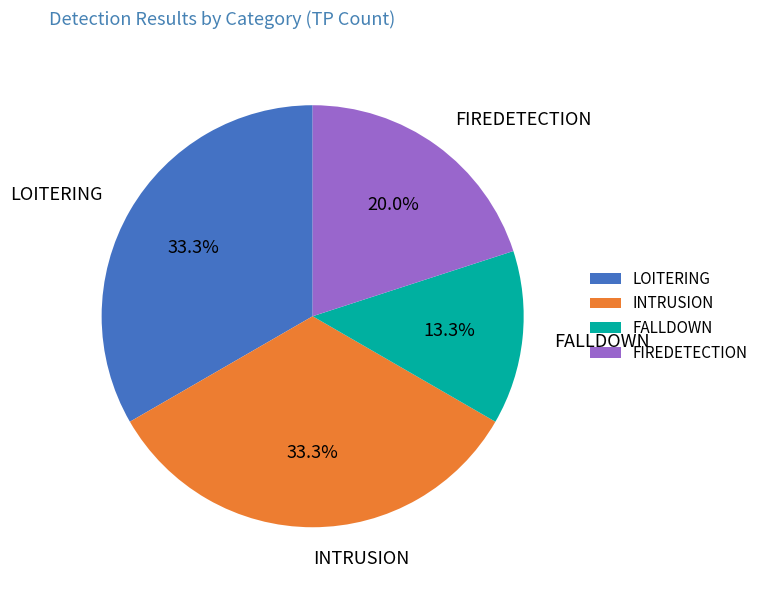

Do FIREDETECTION and LOITERING together represent more than half of the pie?

Yes